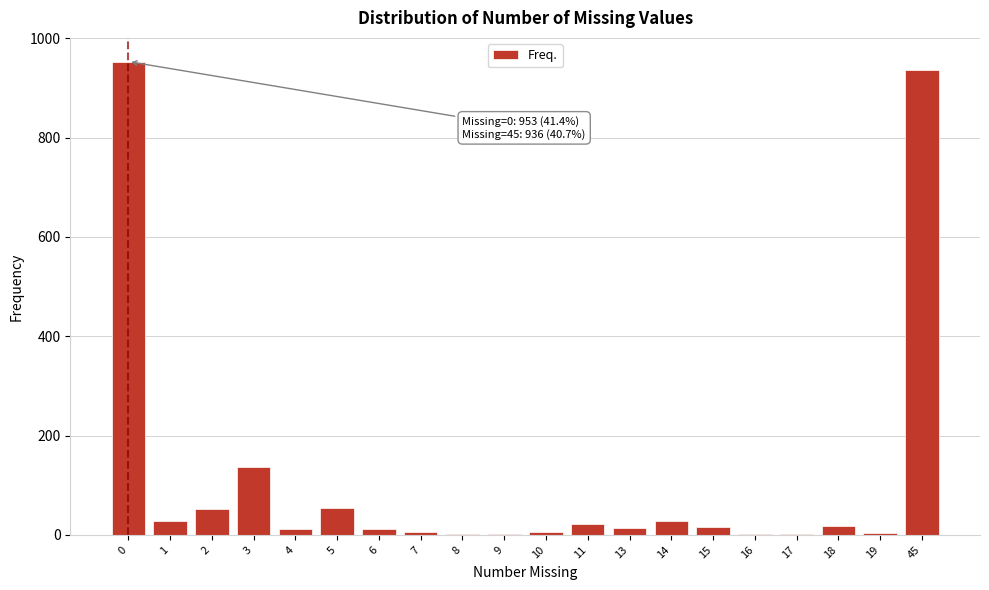

What is the sum of all values?

2300